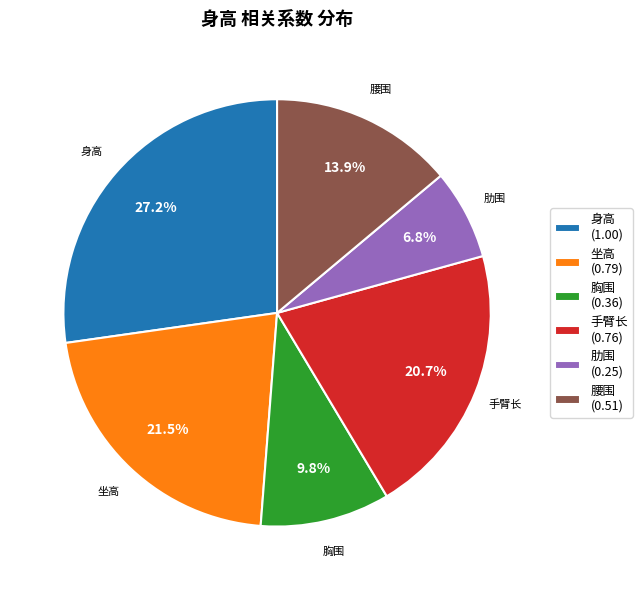

True or false: 胸围 accounts for 17% of the total.

False